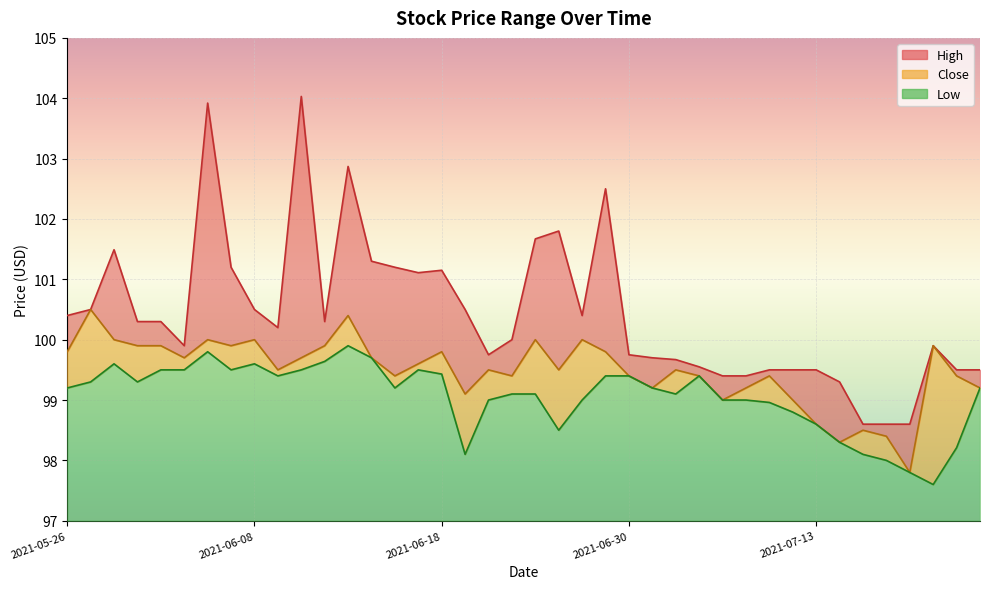

List the series in order of their peak value, highest first.

High, Close, Low